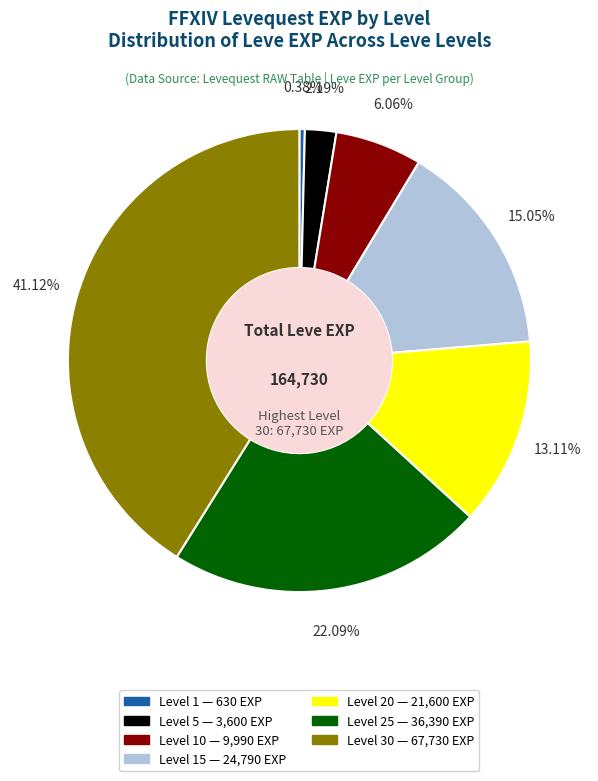

Is there a majority slice in this chart?

No